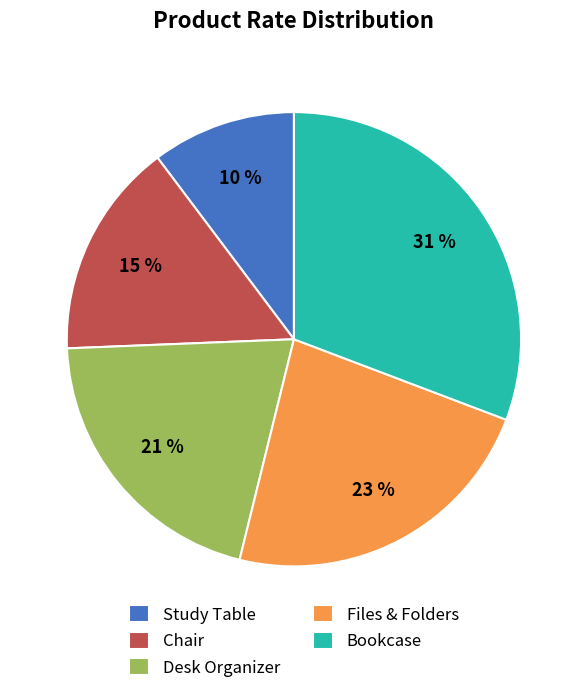

Which slice is the largest?

Bookcase